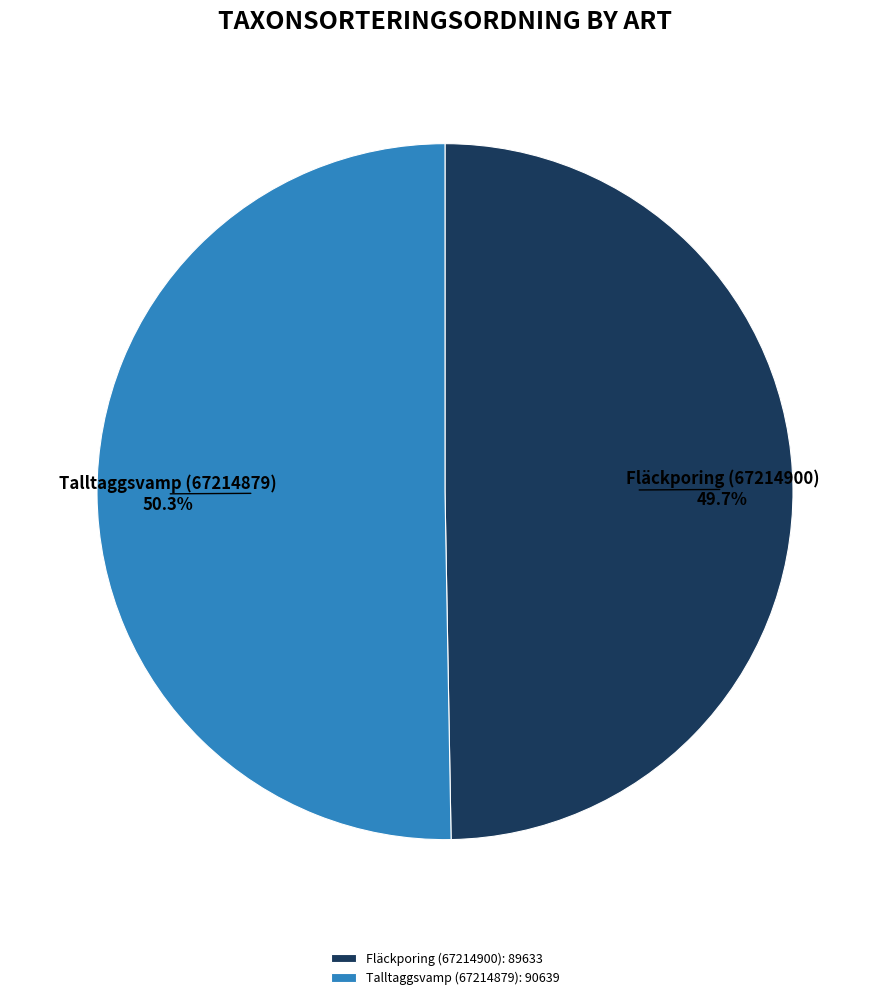

Does Fläckporing (67214900) account for over 50% of the chart?

No